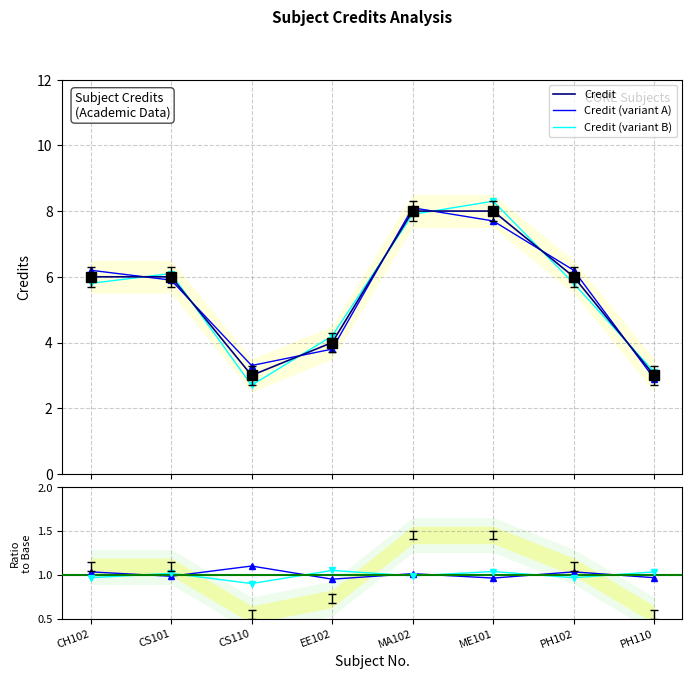

What is the average value of the Credit (variant A) series?

5.5